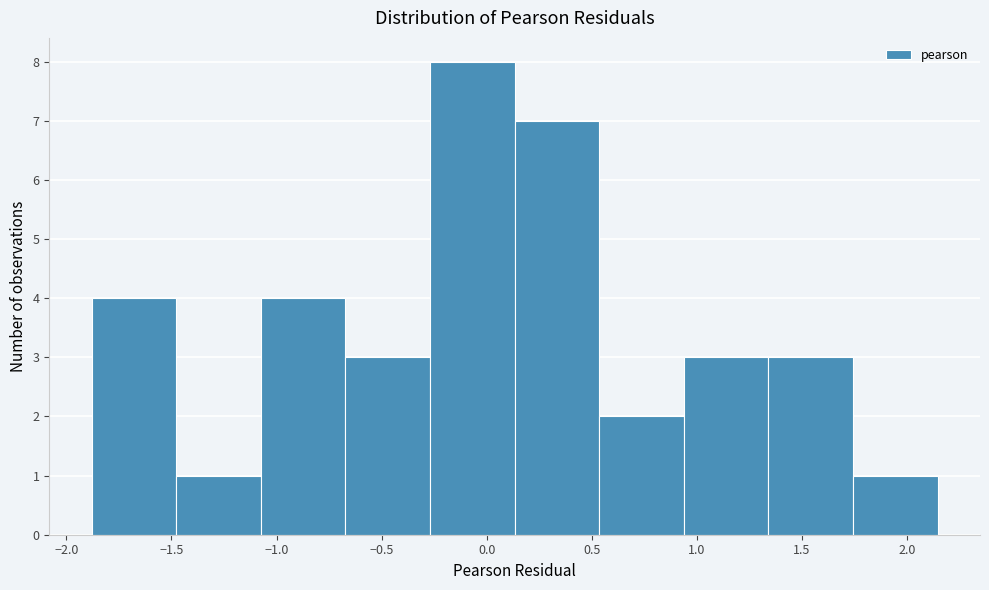

Reading left to right, list every bar in this chart as the range it spans on the x-axis followed by its height. Neither the bar edges nor the heights are printed on the chart, so give them approximately, as read against the axes.

-1.90 to -1.50: 4
-1.50 to -1.05: 1
-1.05 to -0.65: 4
-0.65 to -0.25: 3
-0.25 to 0.15: 8
0.15 to 0.55: 7
0.55 to 0.95: 2
0.95 to 1.35: 3
1.35 to 1.75: 3
1.75 to 2.15: 1